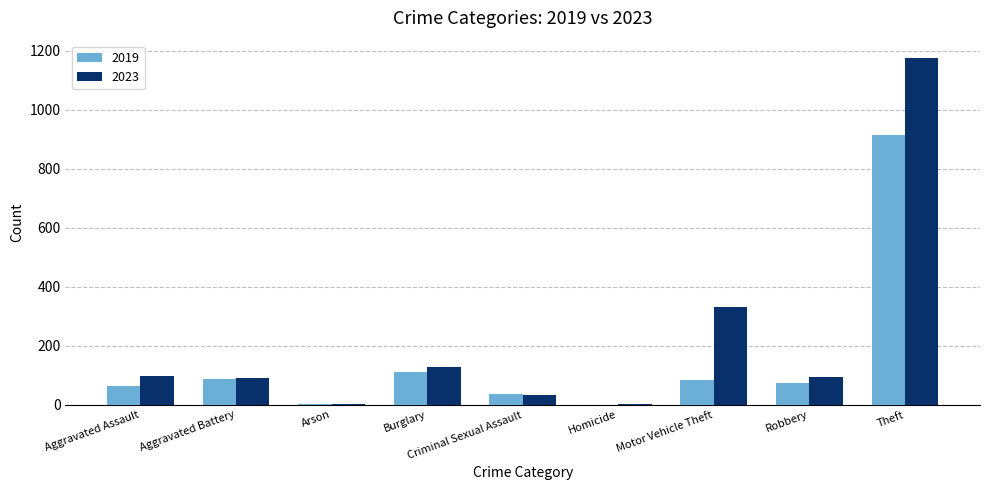

Which series has the widest spread of values?

2023